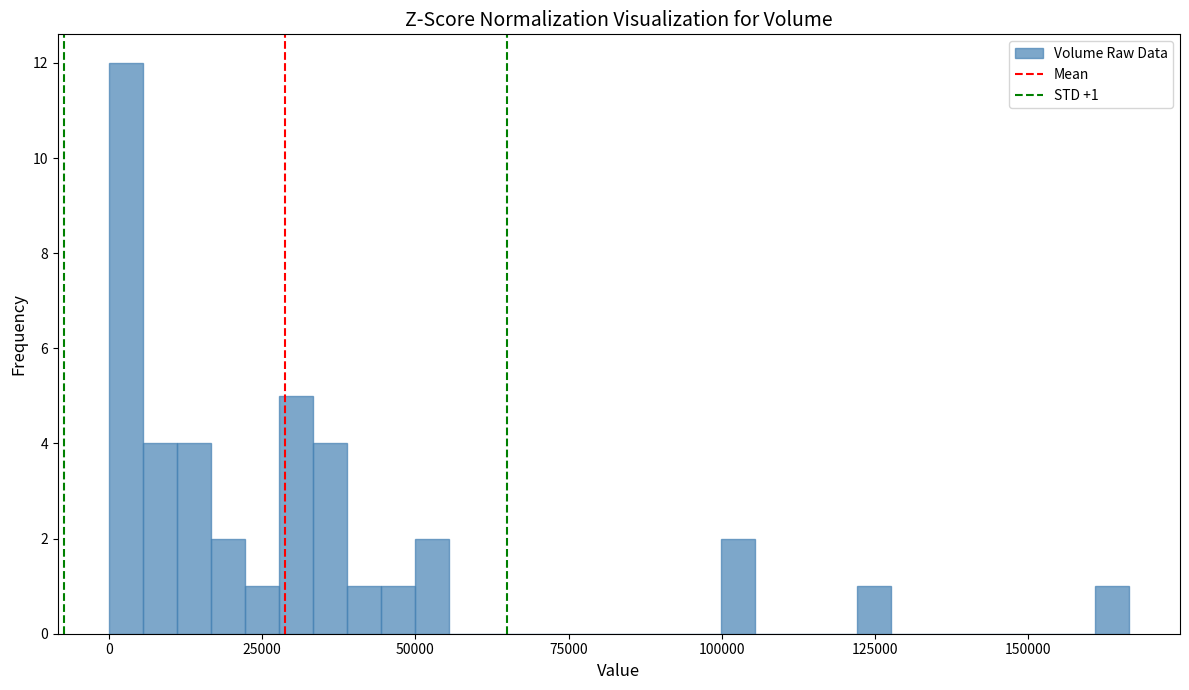

Around what value on the x-axis is the tallest bar? Give the approximate position of its centre, as read against the axis.

5000